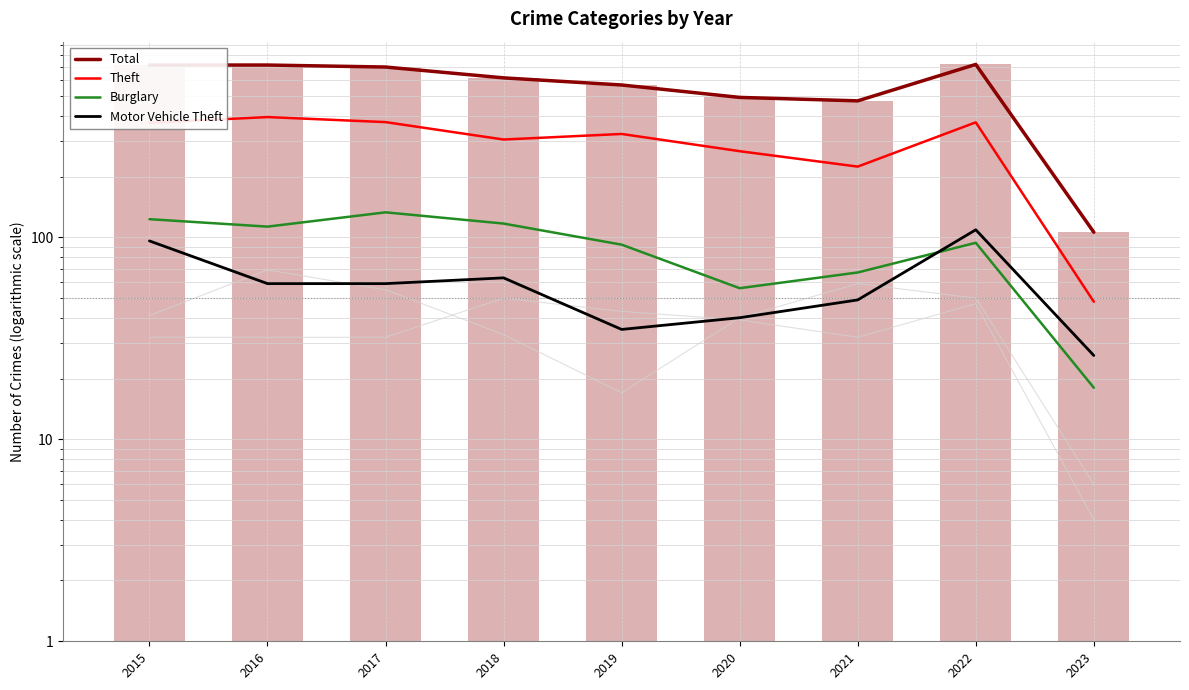

What is the sum of all Burglary values?

813